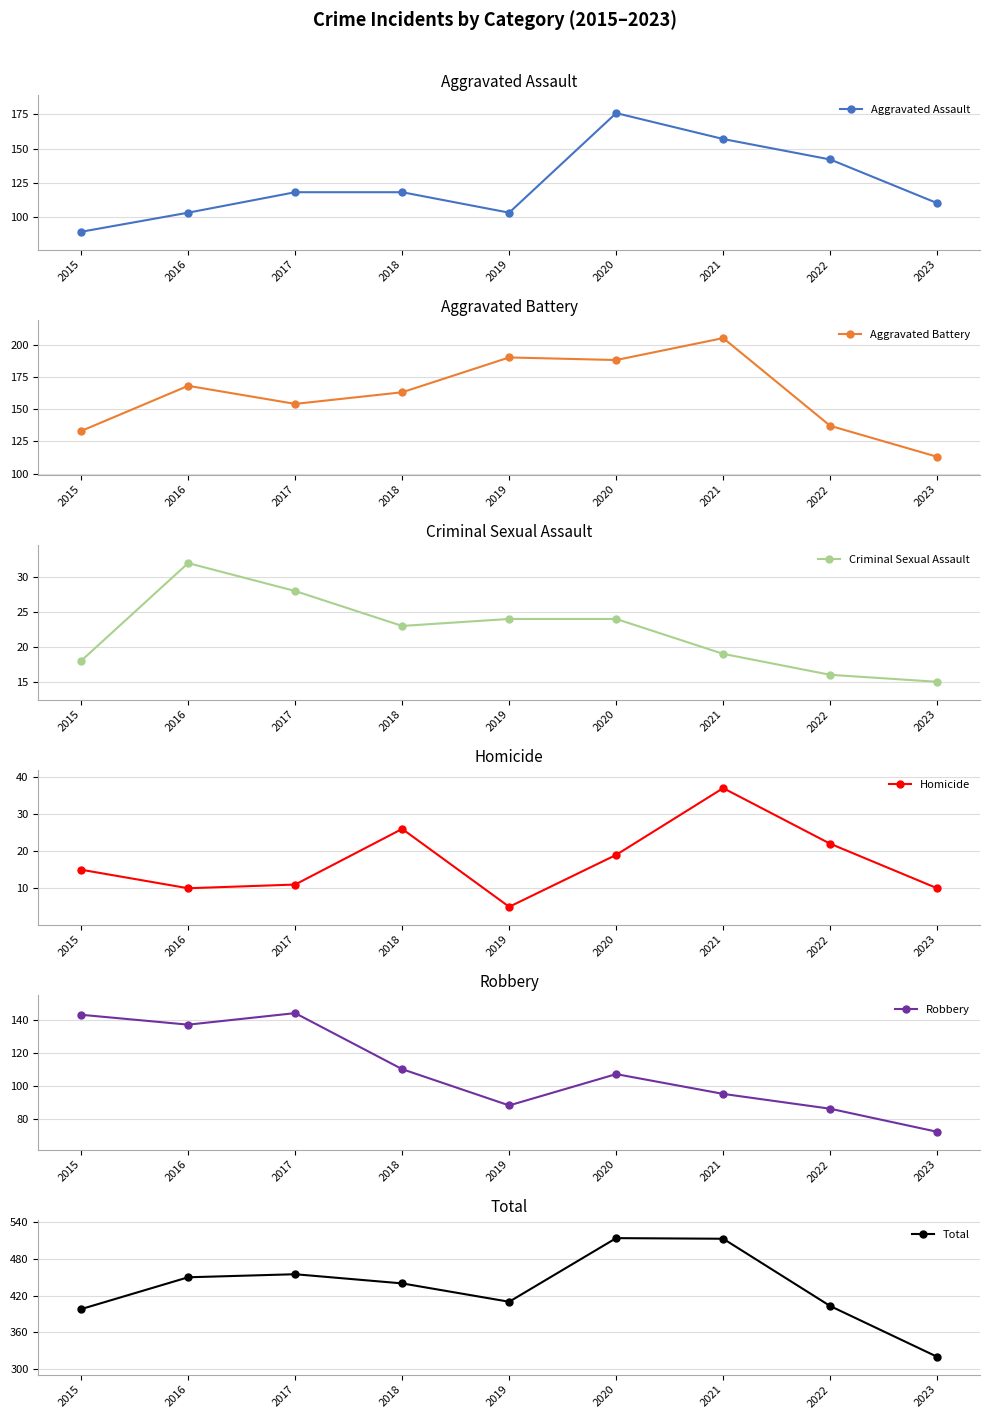

Rank the categories by Aggravated Battery value from lowest to highest.

2023, 2015, 2022, 2017, 2018, 2016, 2020, 2019, 2021